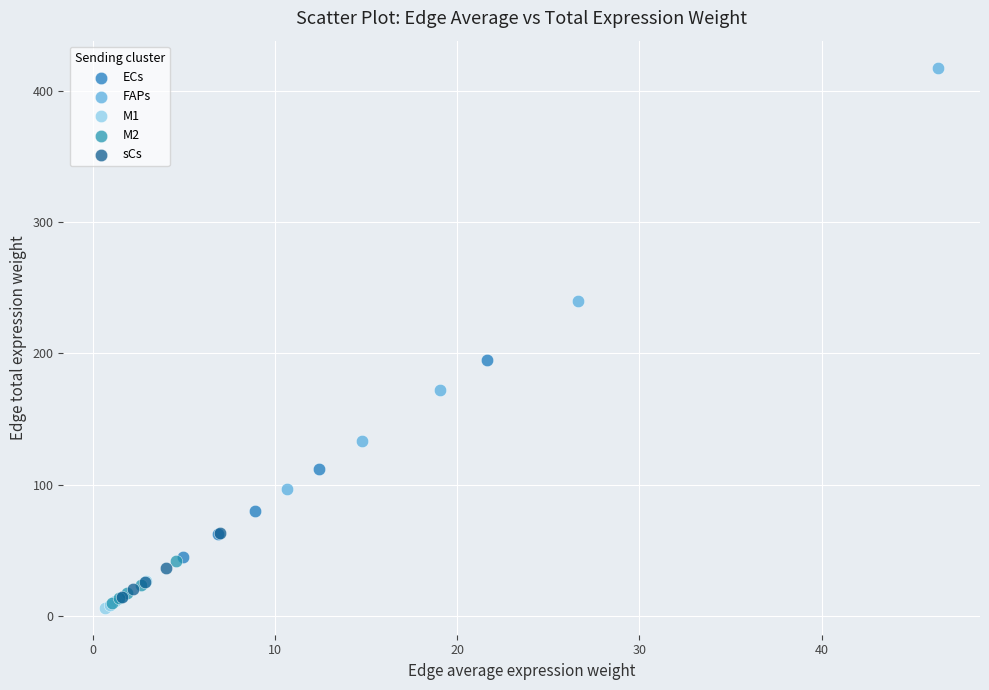

Which series contains the highest Y value?

FAPs